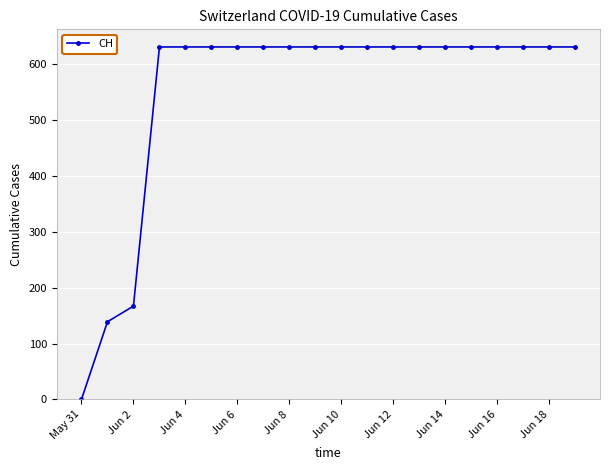

What is the average value?

552